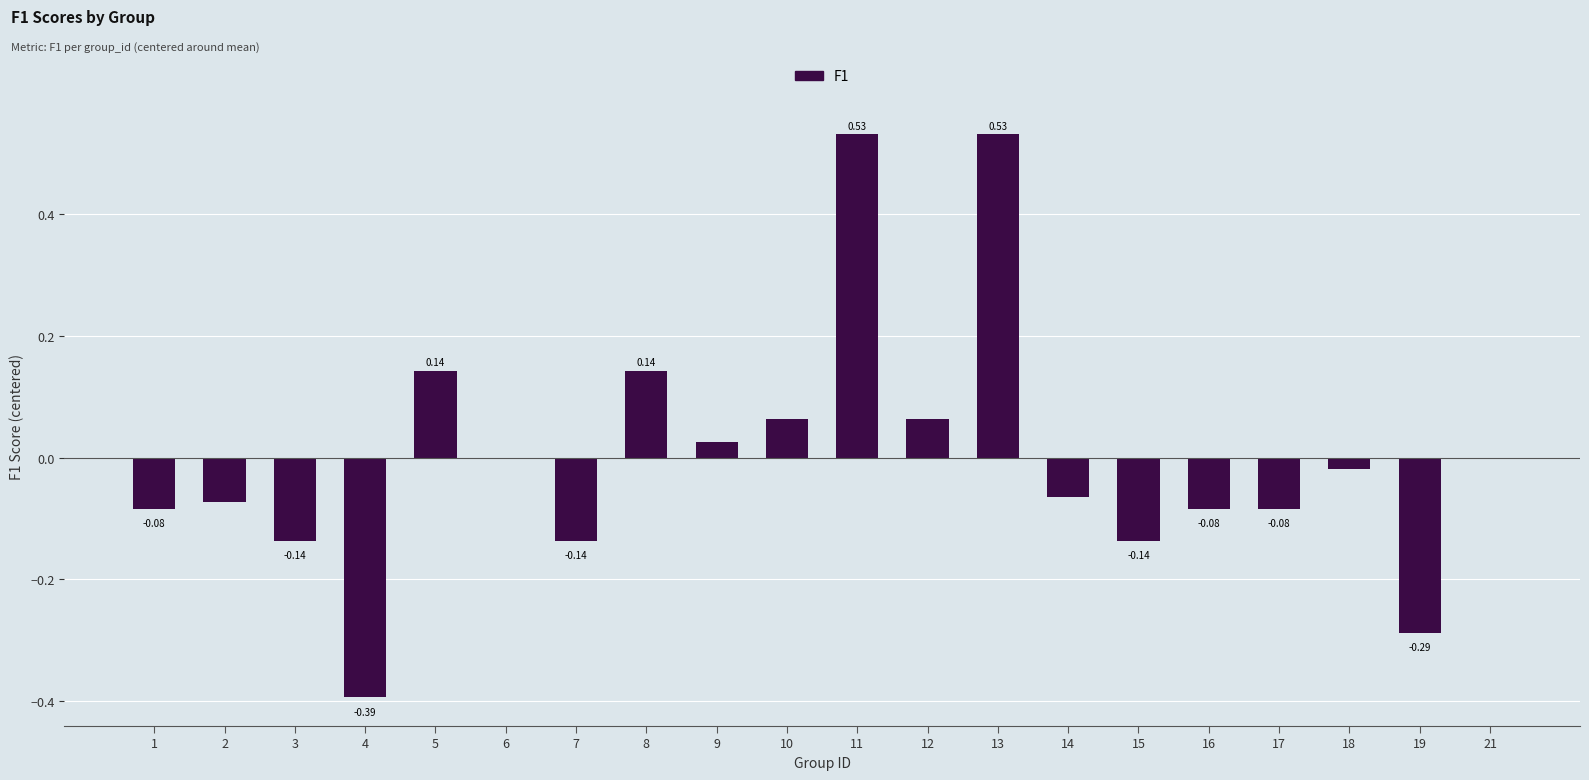

How many data points does each series have?

20